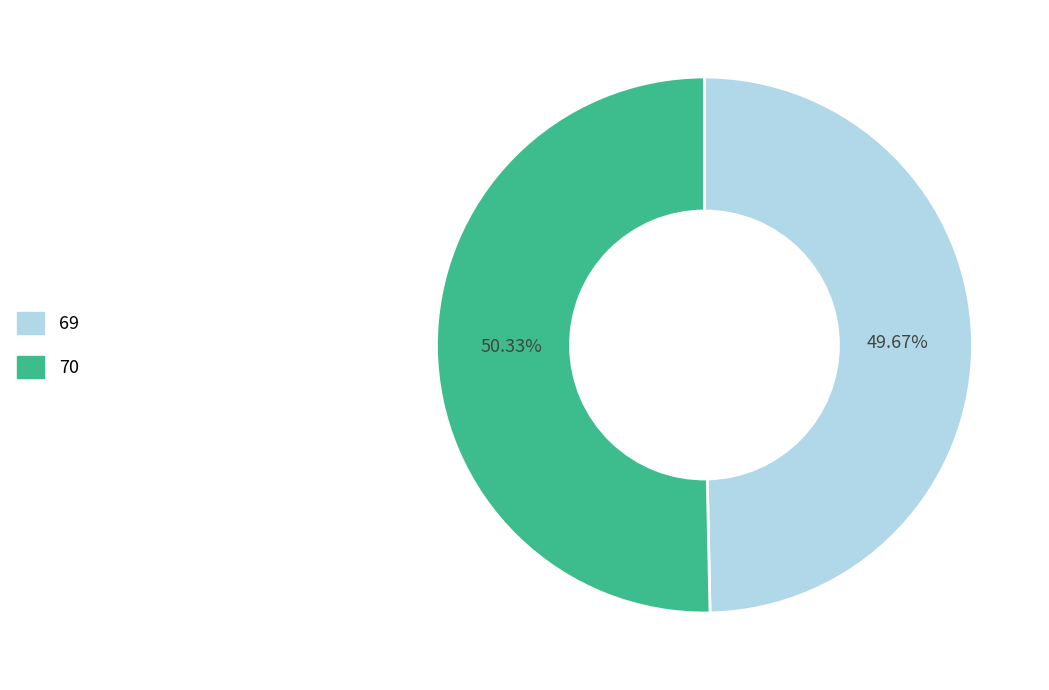

To the nearest percent, what is the combined percentage of 69 and 70?

100%